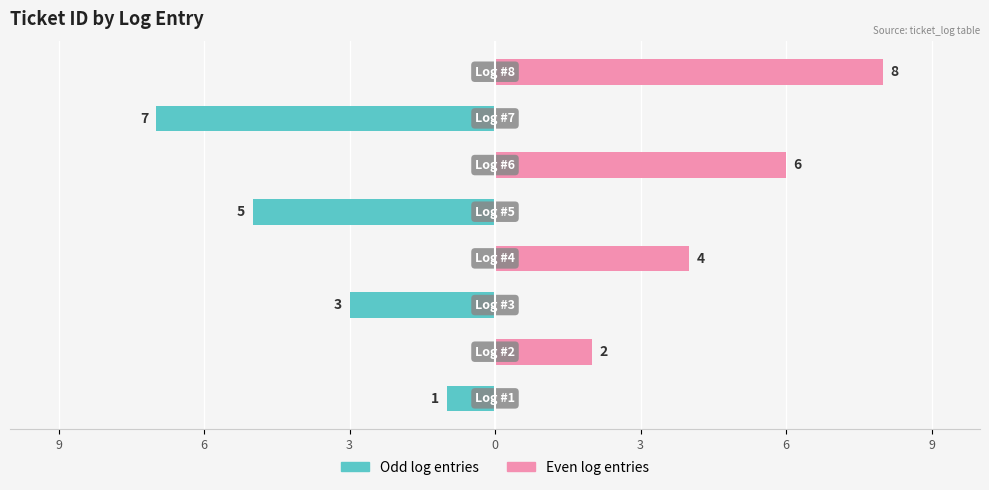

What are all the series names shown in the legend?

Odd log entries, Even log entries